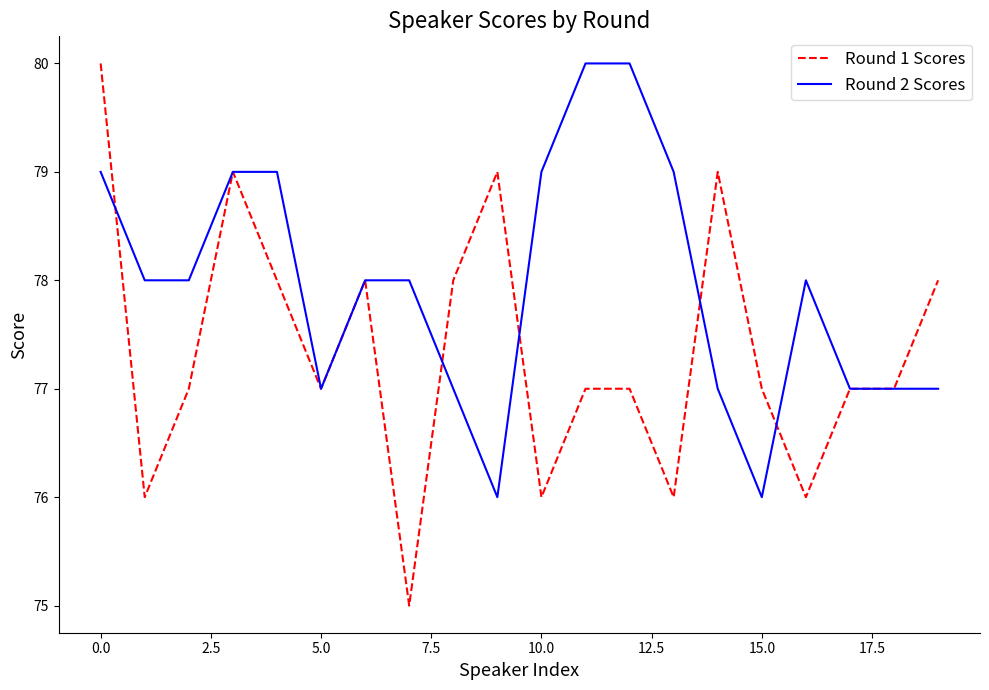

What is the lowest value of the Round 1 Scores series?

75